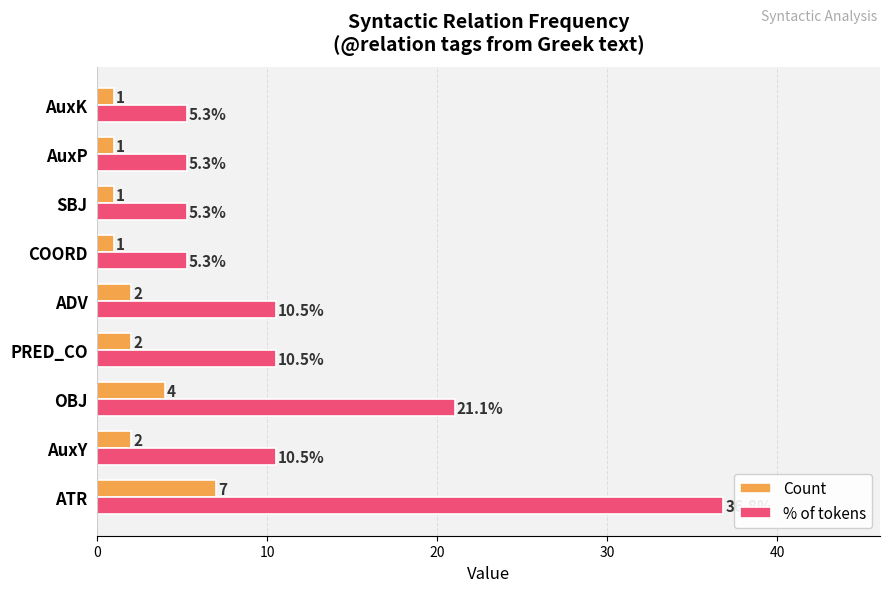

How many Count values are between 1 and 2?

7